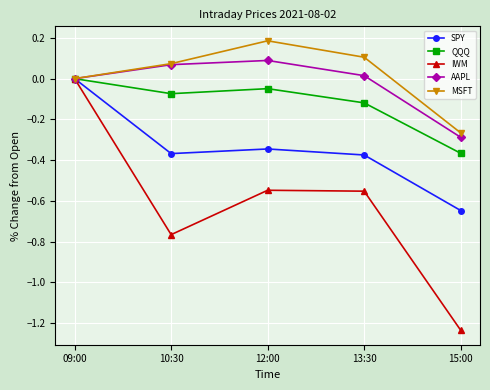

Which series has the widest spread of values?

IWM